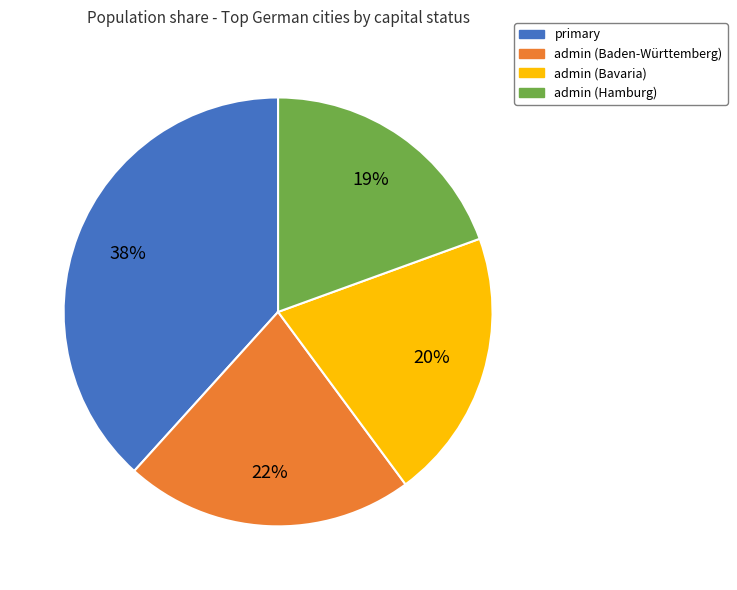

Does admin (Hamburg) represent more than half of the total?

No